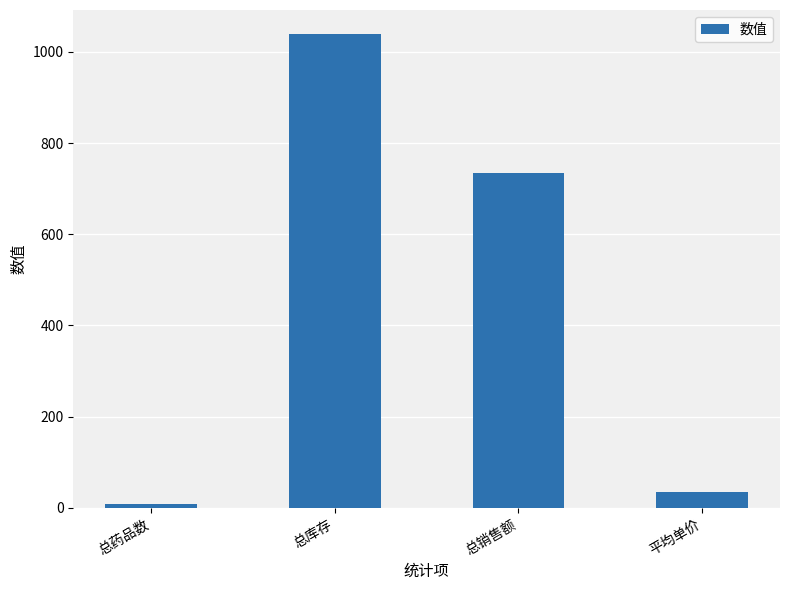

What is the value of the 1st bar from the left?

8.0